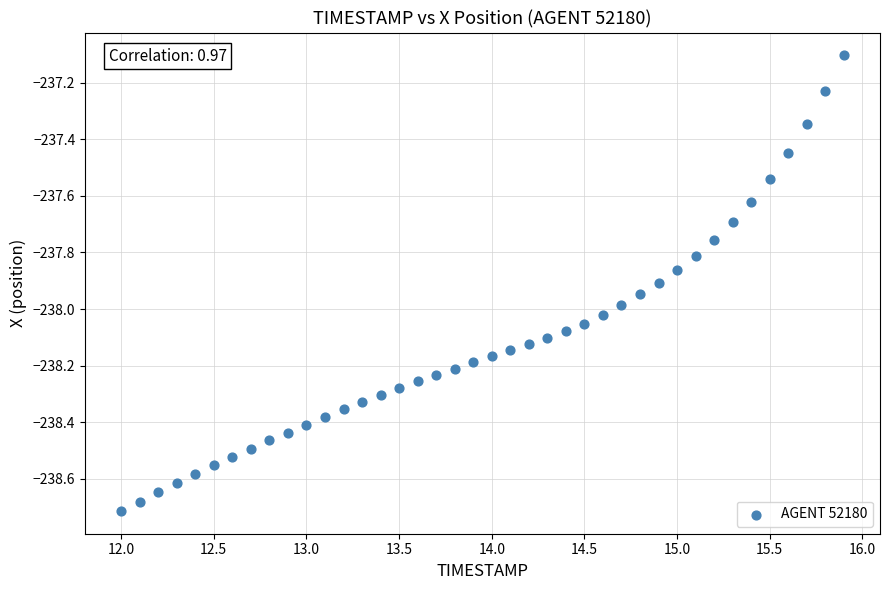

What is the range of Y values (max minus min)?

1.6